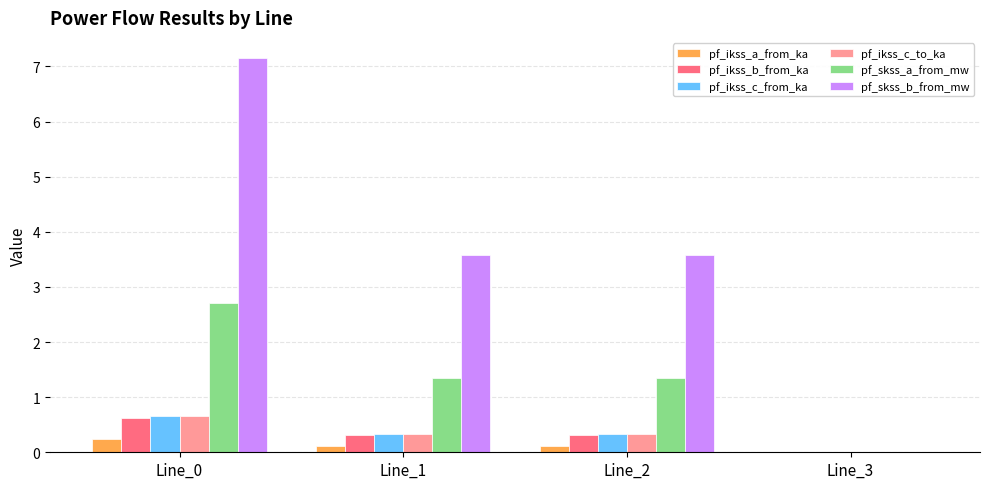

What is the average value of the pf_ikss_b_from_ka series?

0.3